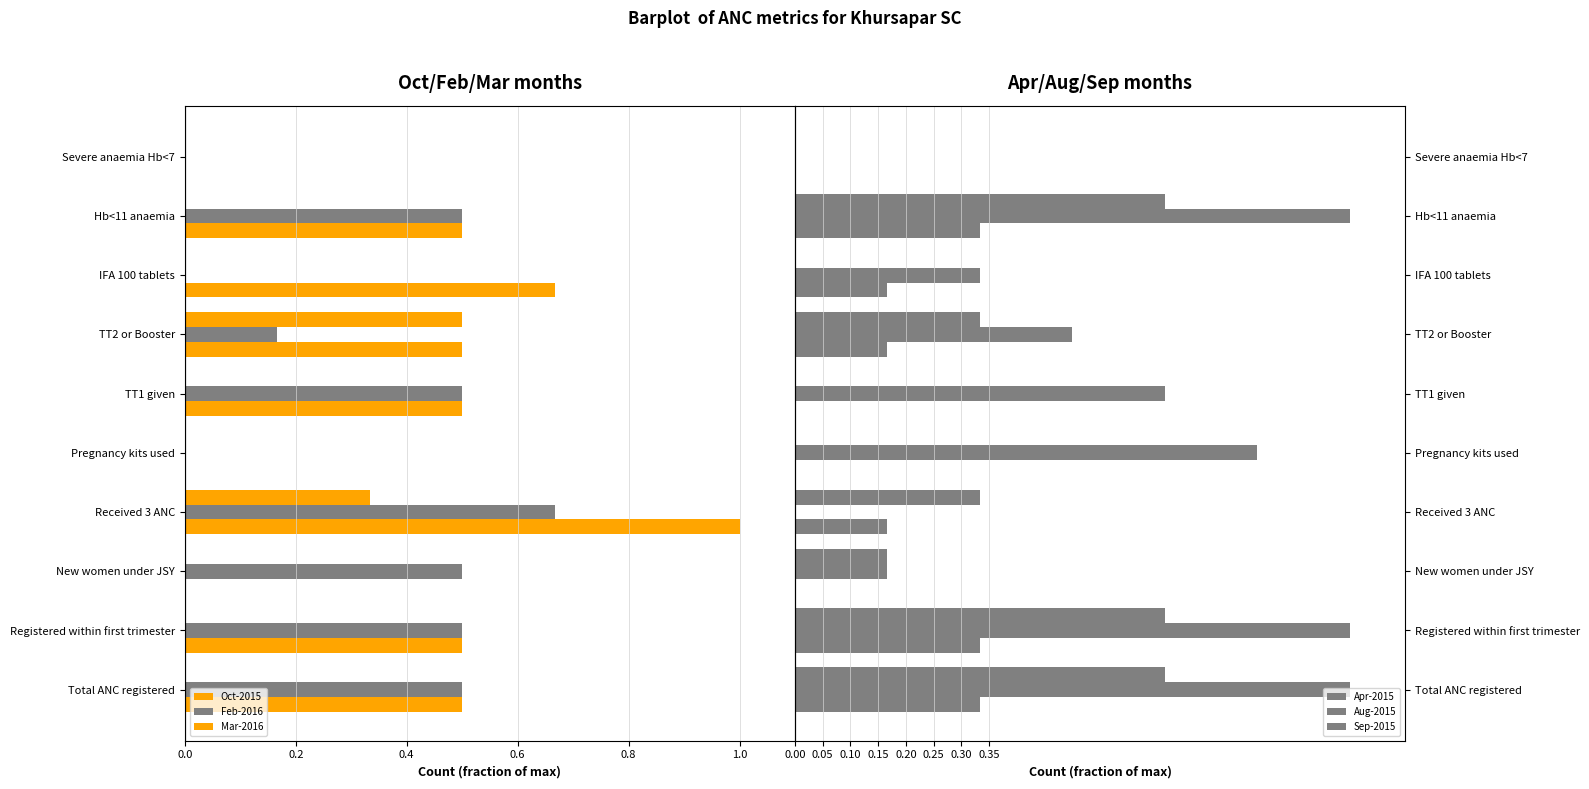

Rank the series by their maximum value, from lowest to highest.

Oct-2015, Feb-2016, Mar-2016, Apr-2015, Sep-2015, Aug-2015